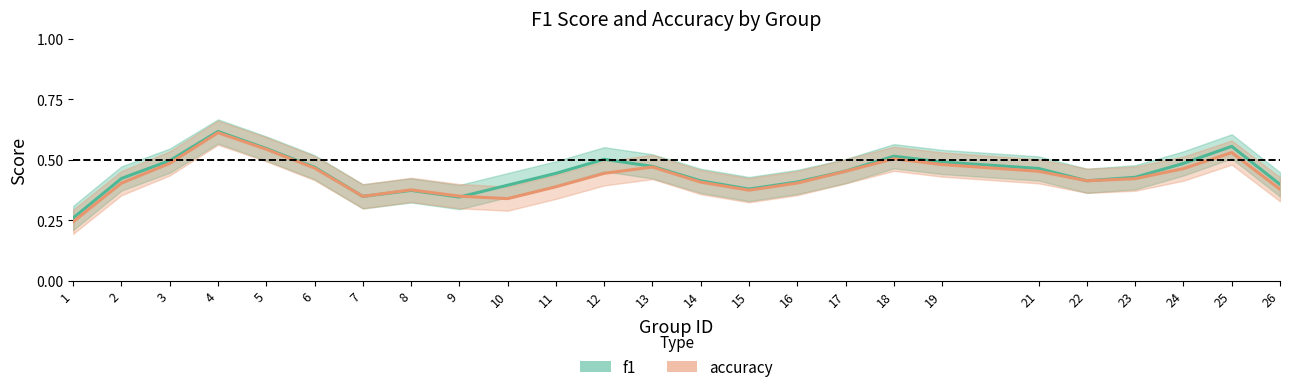

How many lines are shown in the chart?

2